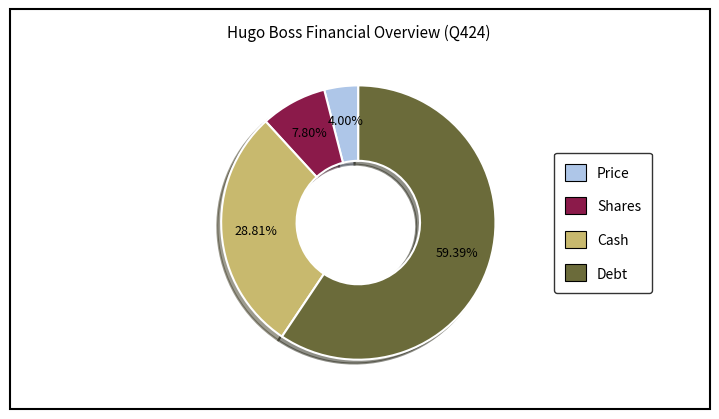

To the nearest percent, what is the difference between the Shares and Debt slice percentages?

52%